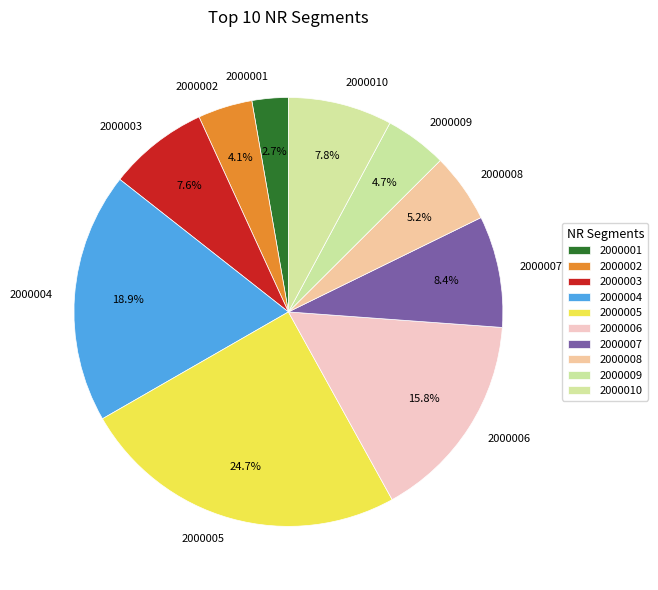

What is the smallest slice in the pie chart?

2000001